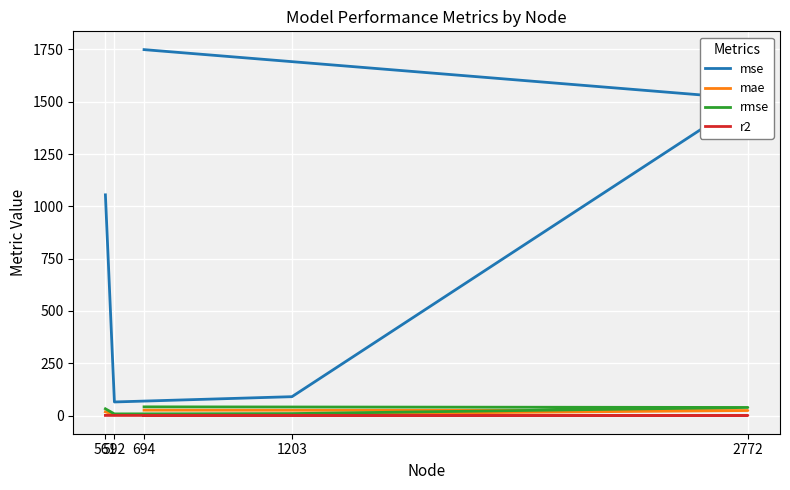

Rank the series by their maximum value, from lowest to highest.

r2, mae, rmse, mse